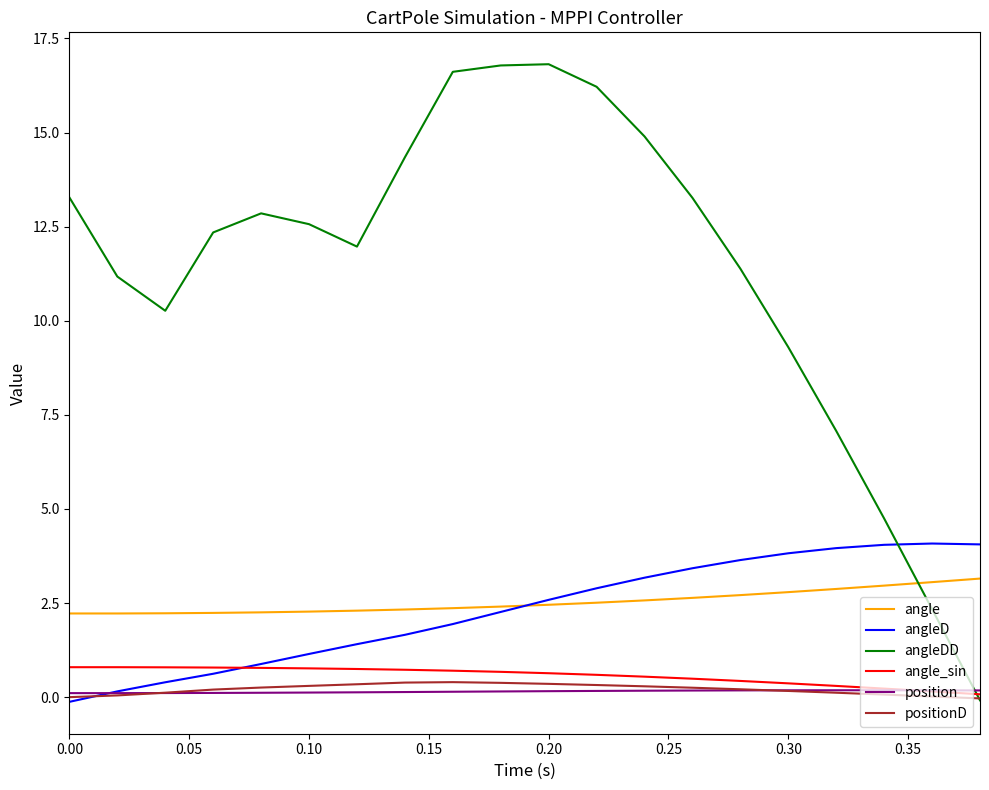

What is the greatest value displayed?

16.8